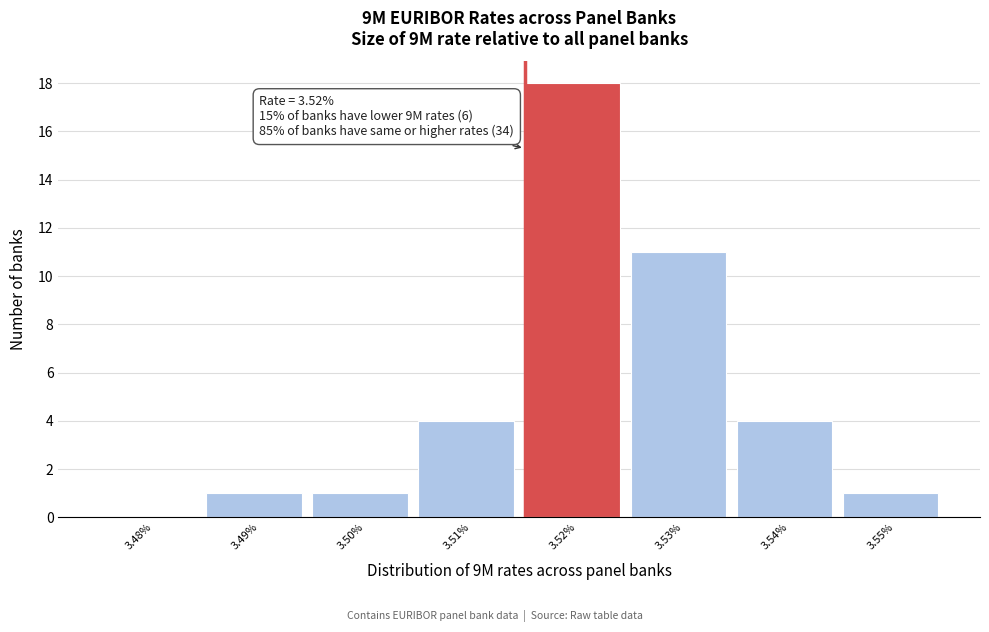

Reading left to right, extract all data points from this chart.

3.48%=0	3.49%=1	3.50%=1	3.51%=4	3.52%=18	3.53%=11	3.54%=4	3.55%=1